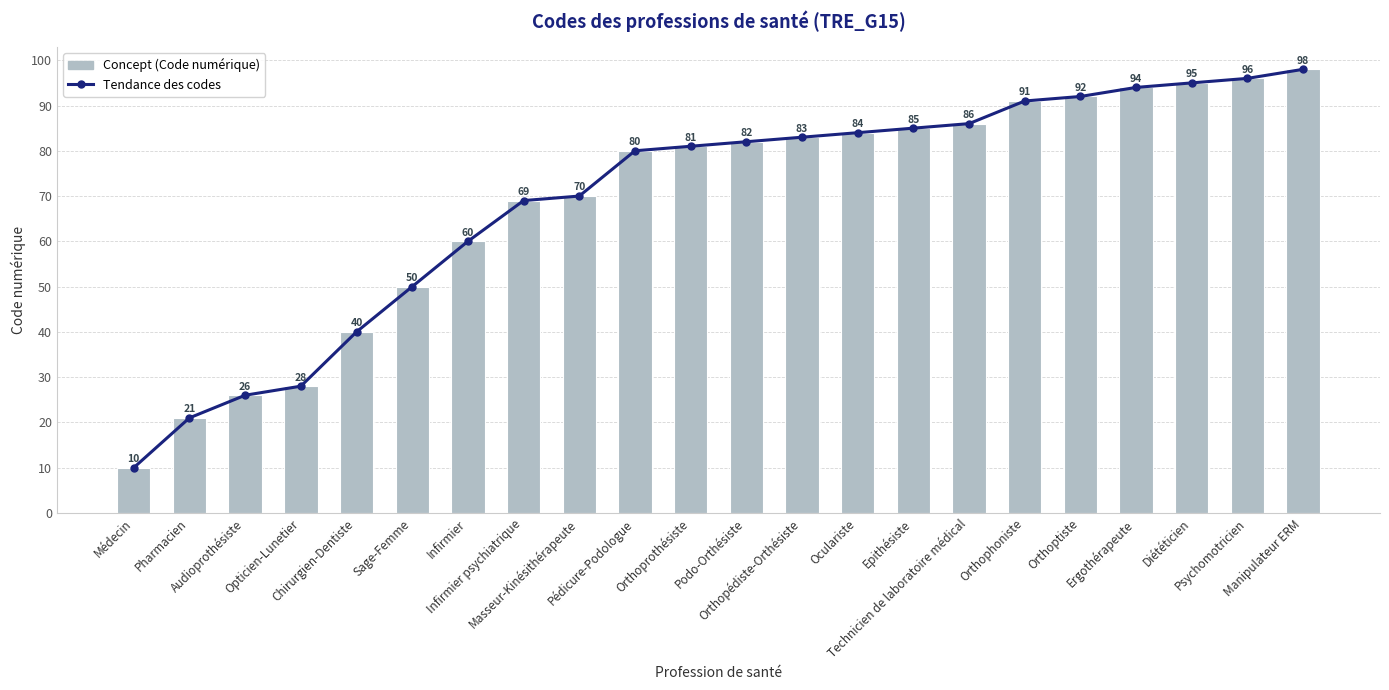

Does the chart contain any negative values?

No